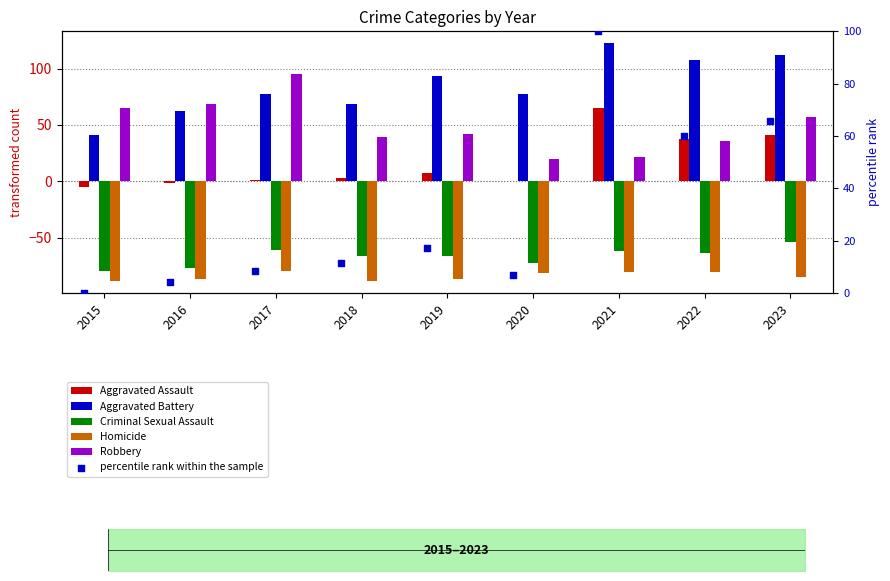

What are all the series names shown in the legend?

Aggravated Assault, Aggravated Battery, Criminal Sexual Assault, Homicide, Robbery, percentile rank within the sample